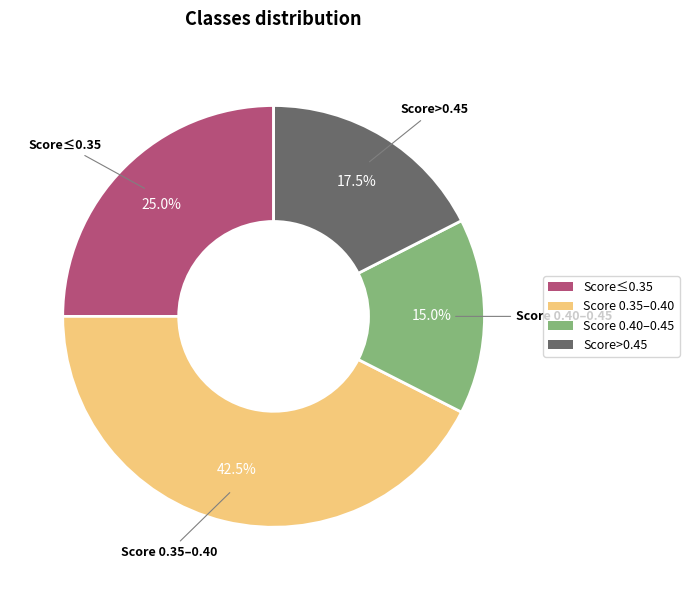

Which slice is the smallest?

Score 0.40–0.45